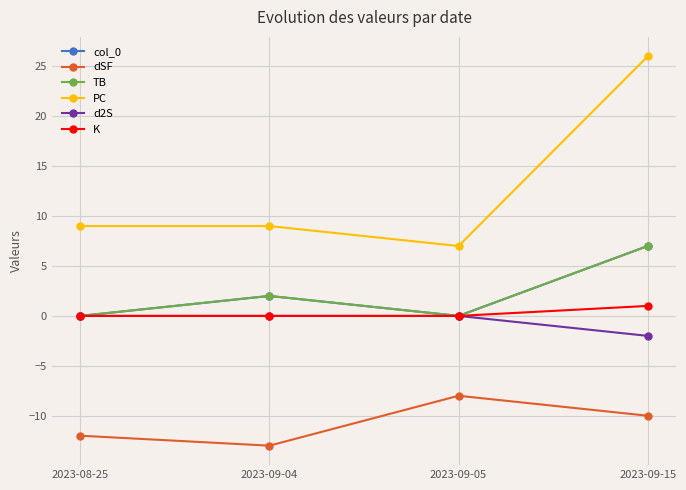

Between 2023-08-25 and 2023-09-05, which series saw the biggest shift?

dSF